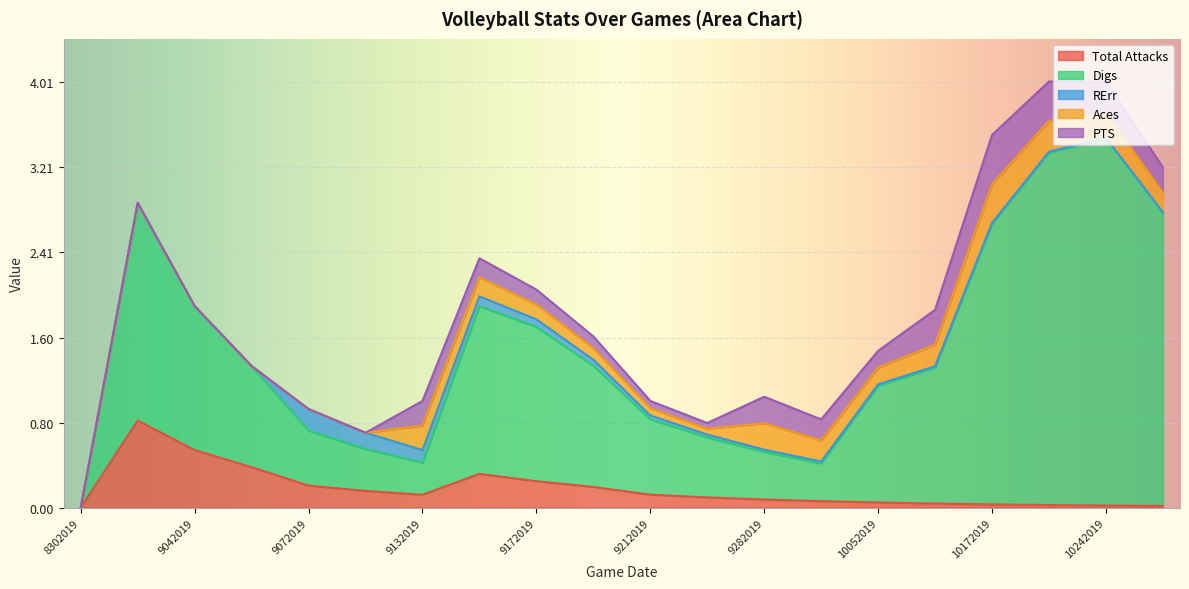

Does the chart display data point markers on the line(s)?

No